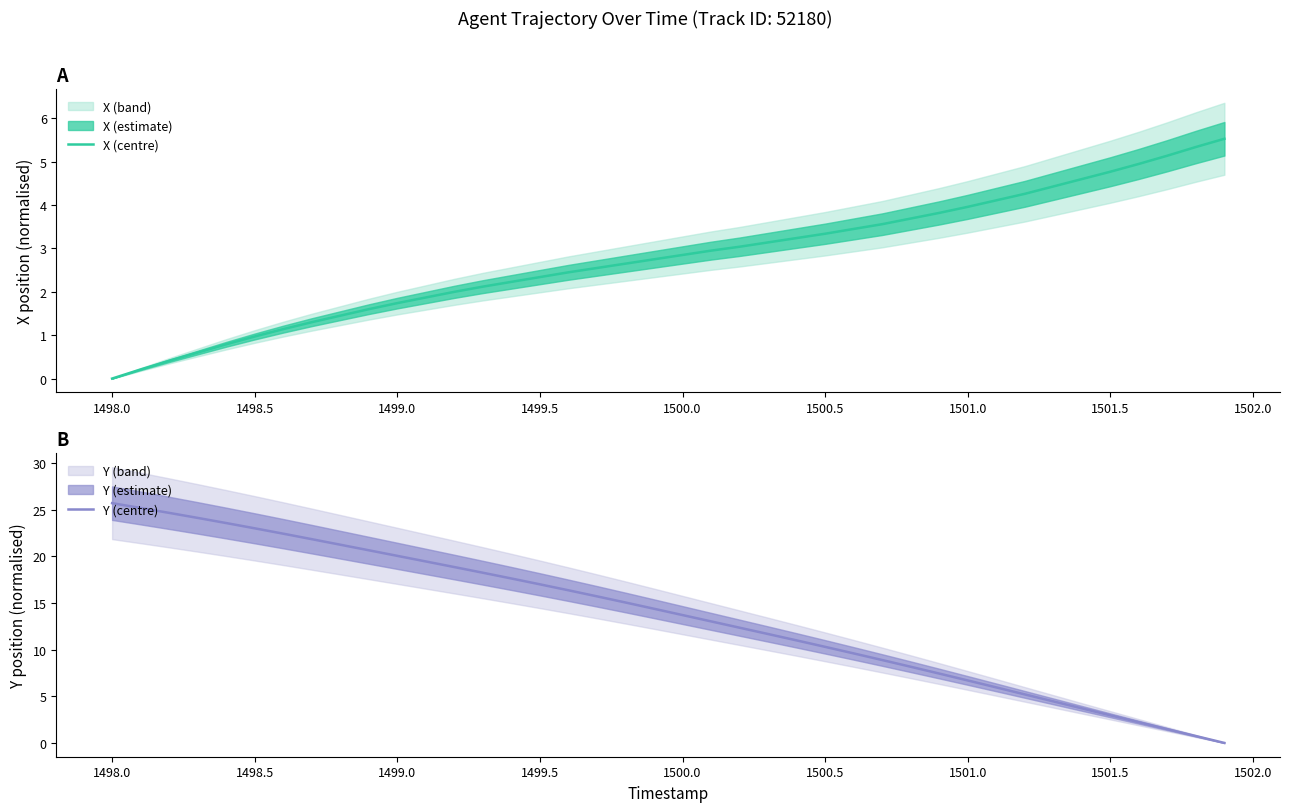

What is the difference between the maximum and minimum values in the Y (centre) series?

25.7